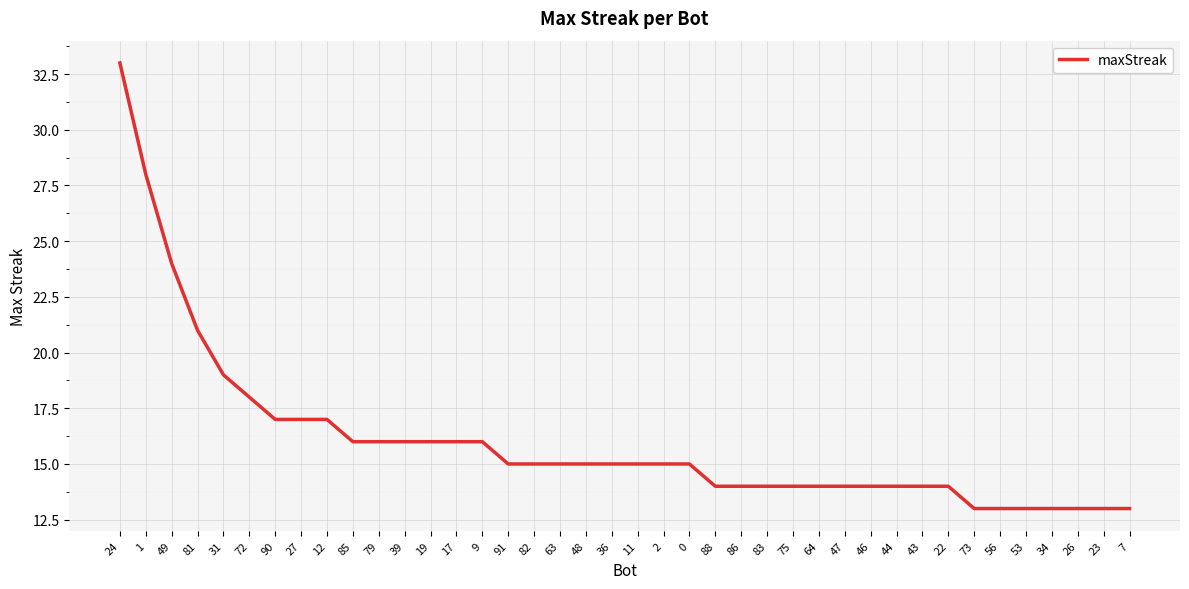

At which category does the chart reach its peak across all series?

24